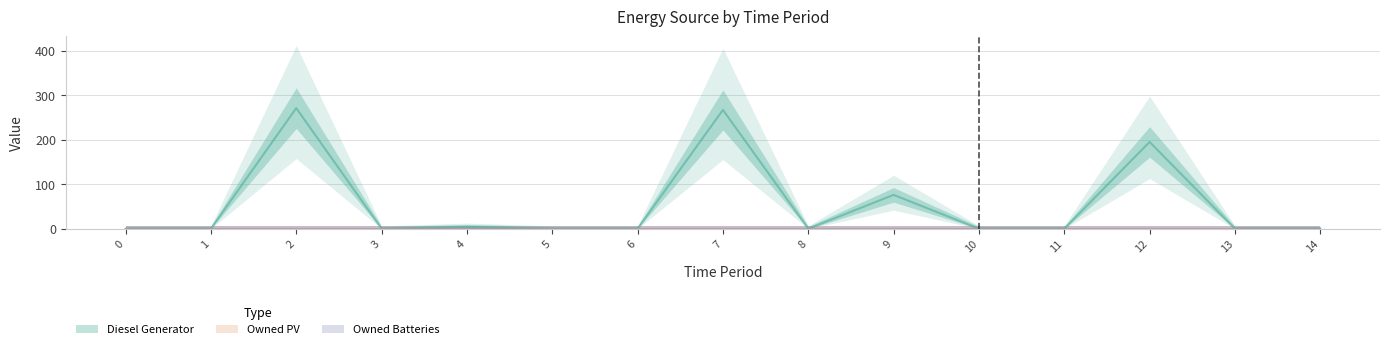

The value of Diesel Generator at 2 is 271. True or false?

True